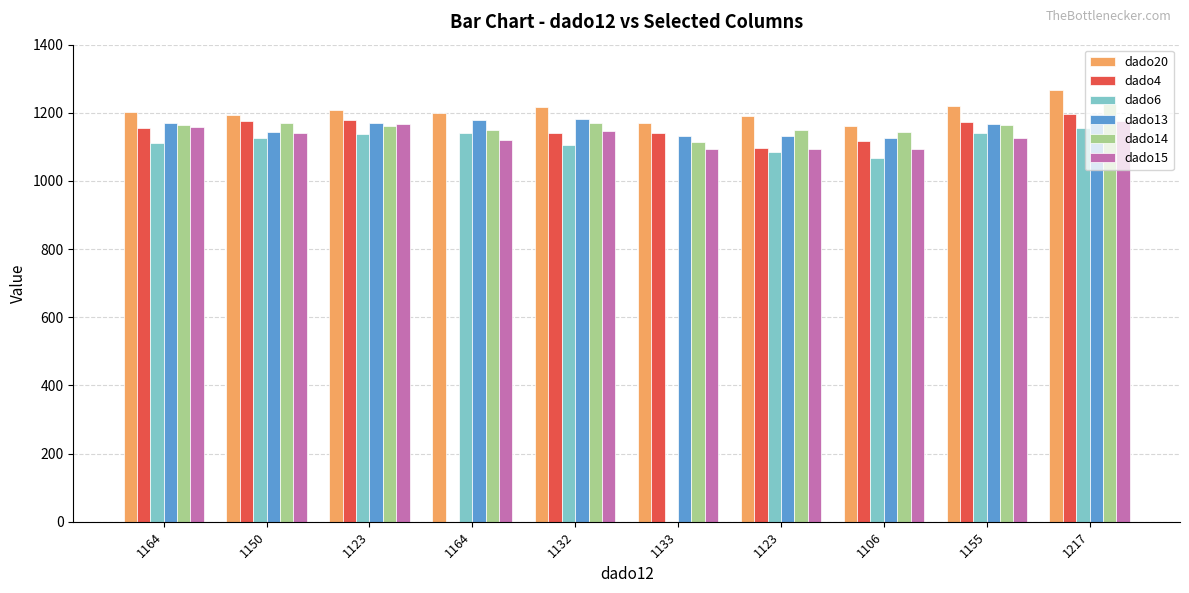

What is the value of the dado20 bar at the 3rd from the left?

1209